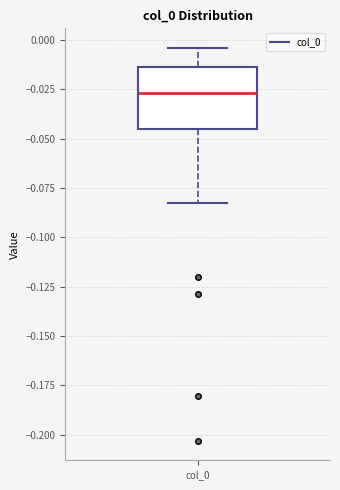

Read this box plot against the y-axis: the position of the median line, the range covered by the box, and the ends of both whiskers. The values are not printed on the chart, so give them approximately, as read against the axis.

median -0.025, box -0.045 to -0.015, whiskers -0.085 to -0.005